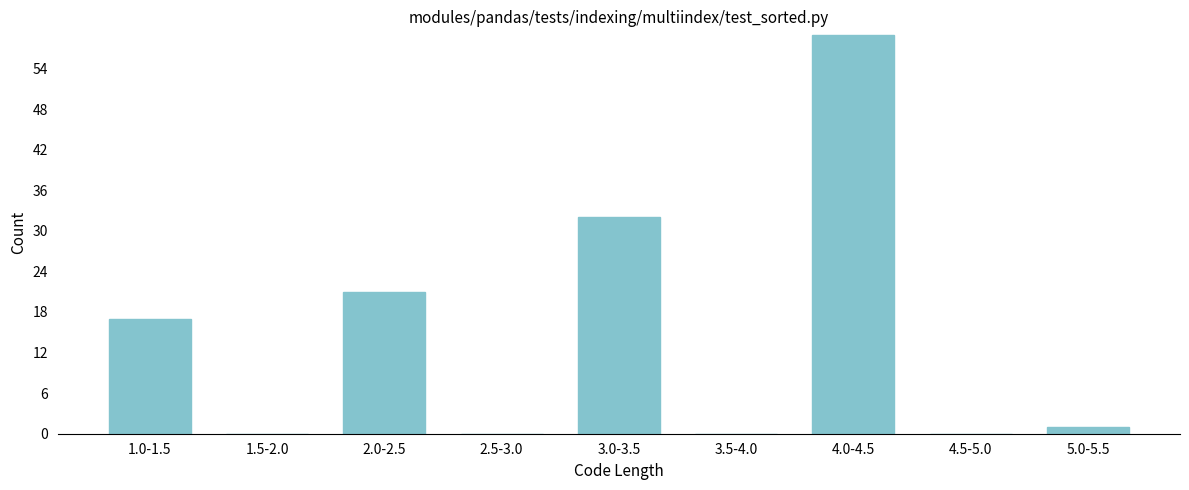

Reading right to left, extract all data points from this chart.

5.0-5.5=1	4.5-5.0=0	4.0-4.5=59	3.5-4.0=0	3.0-3.5=32	2.5-3.0=0	2.0-2.5=21	1.5-2.0=0	1.0-1.5=17